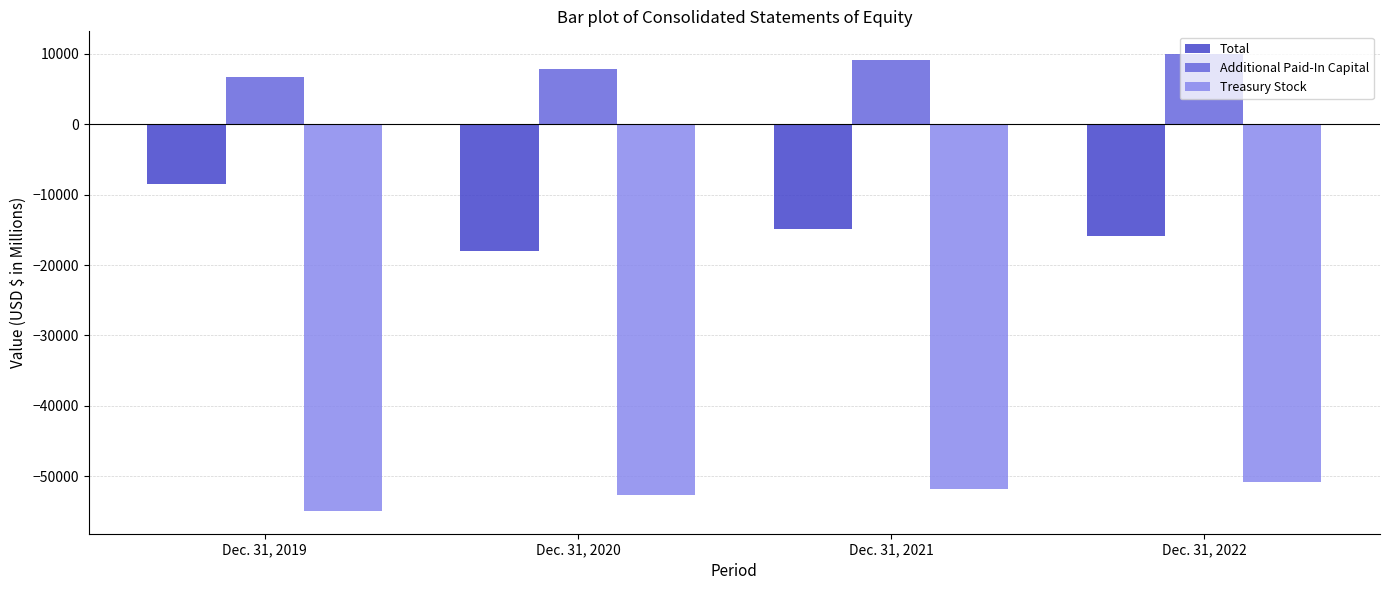

What is the difference between the Additional Paid-In Capital values at Dec. 31, 2022 and Dec. 31, 2020?

2160